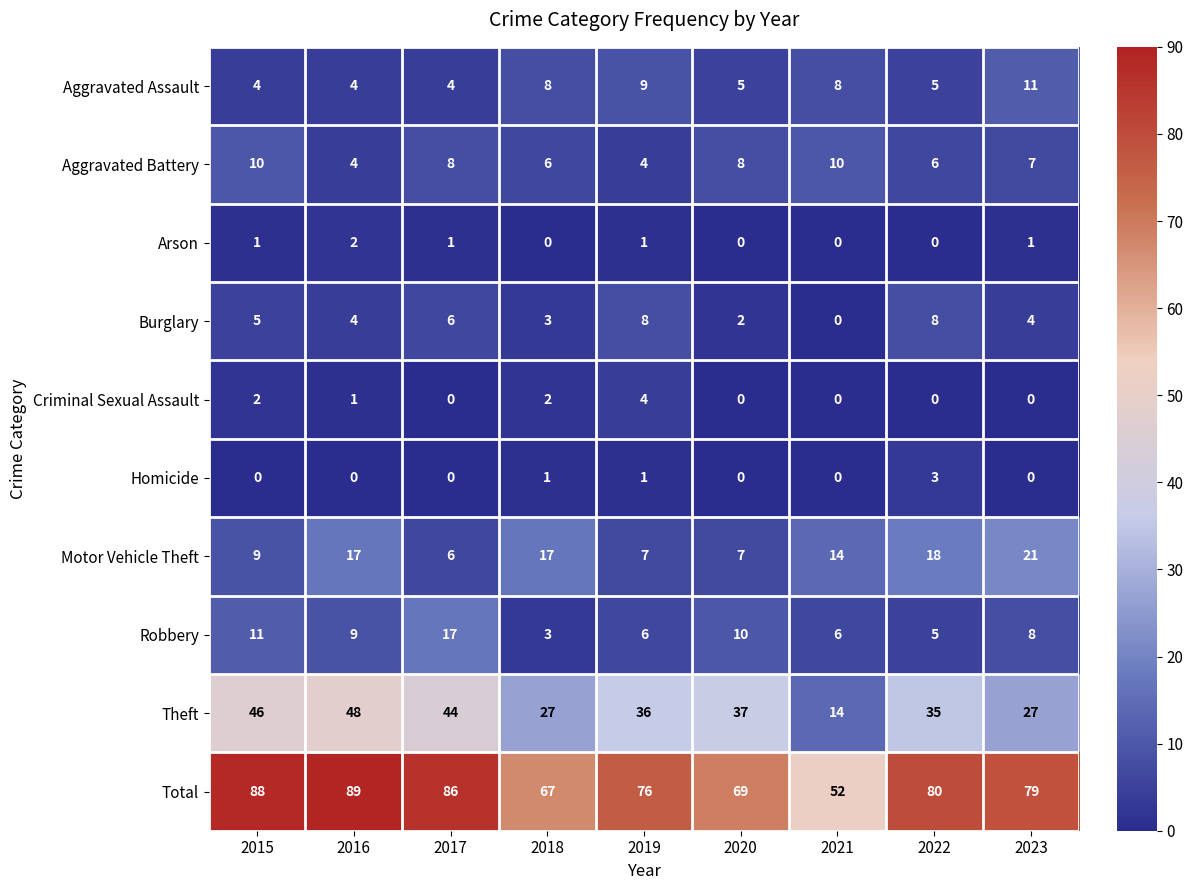

Is it true that Theft equals 48 at 2016?

True